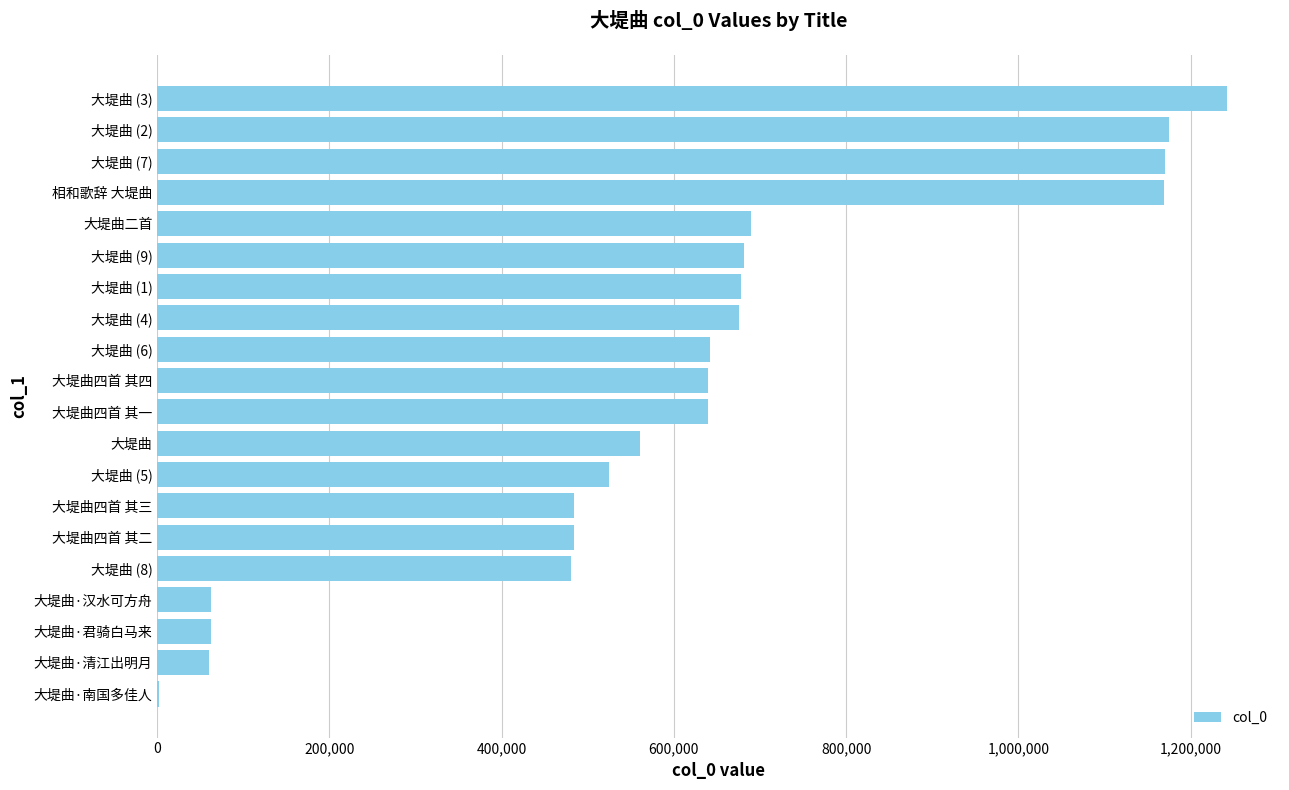

What is the greatest value displayed?

1241617